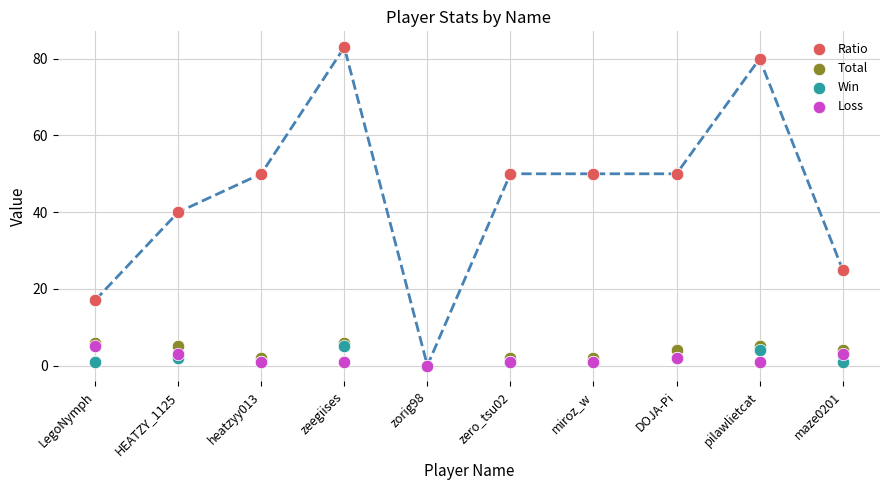

Which series contains the highest Y value?

Ratio